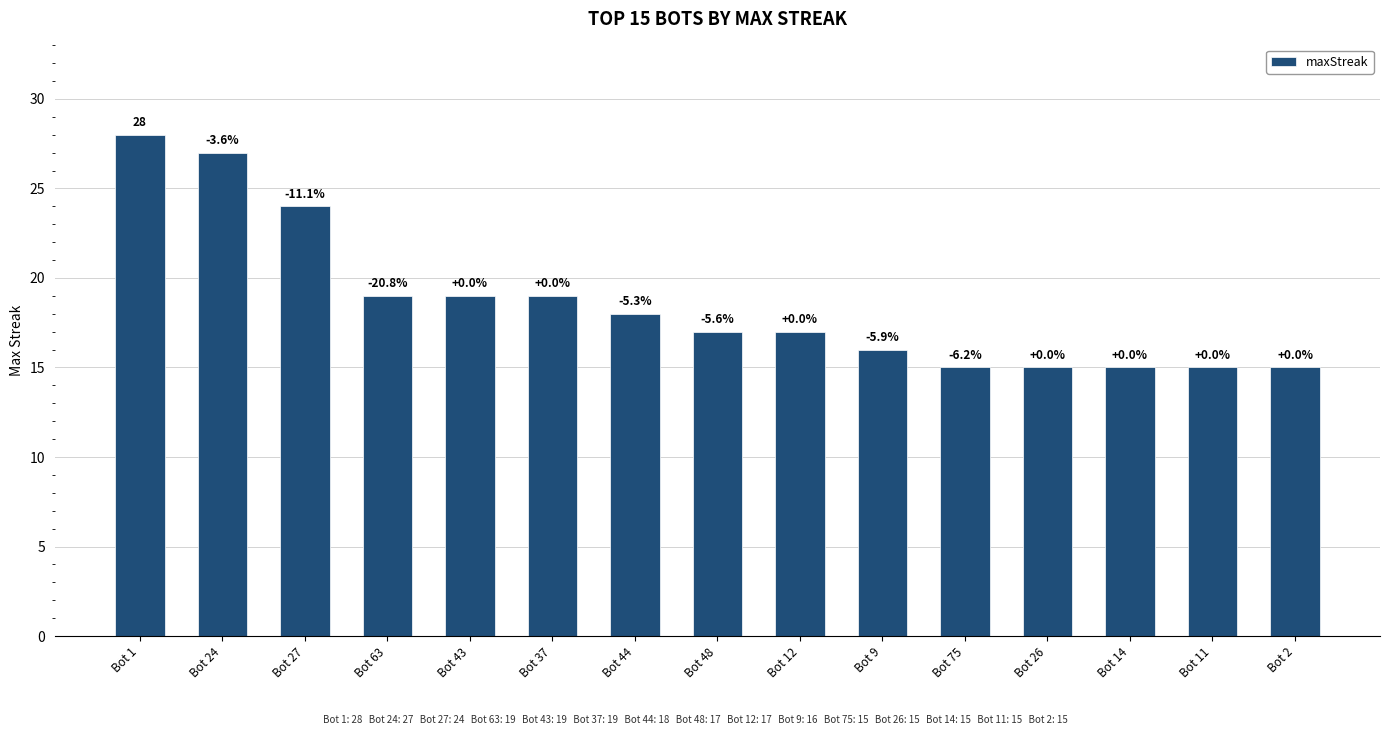

What position from the right is Bot 11?

2